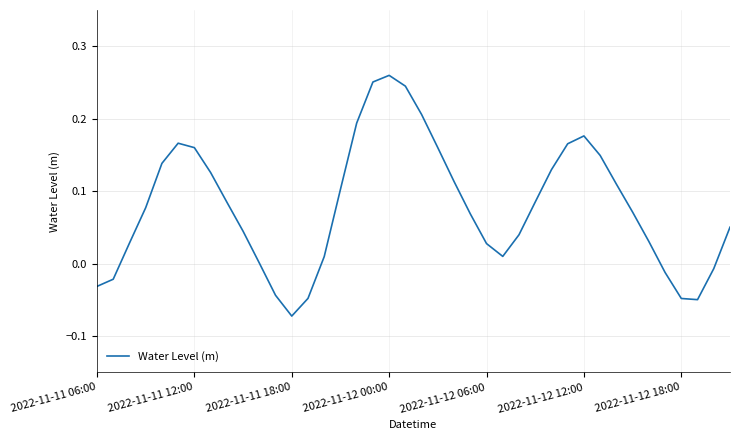

How many lines are shown in the chart?

1